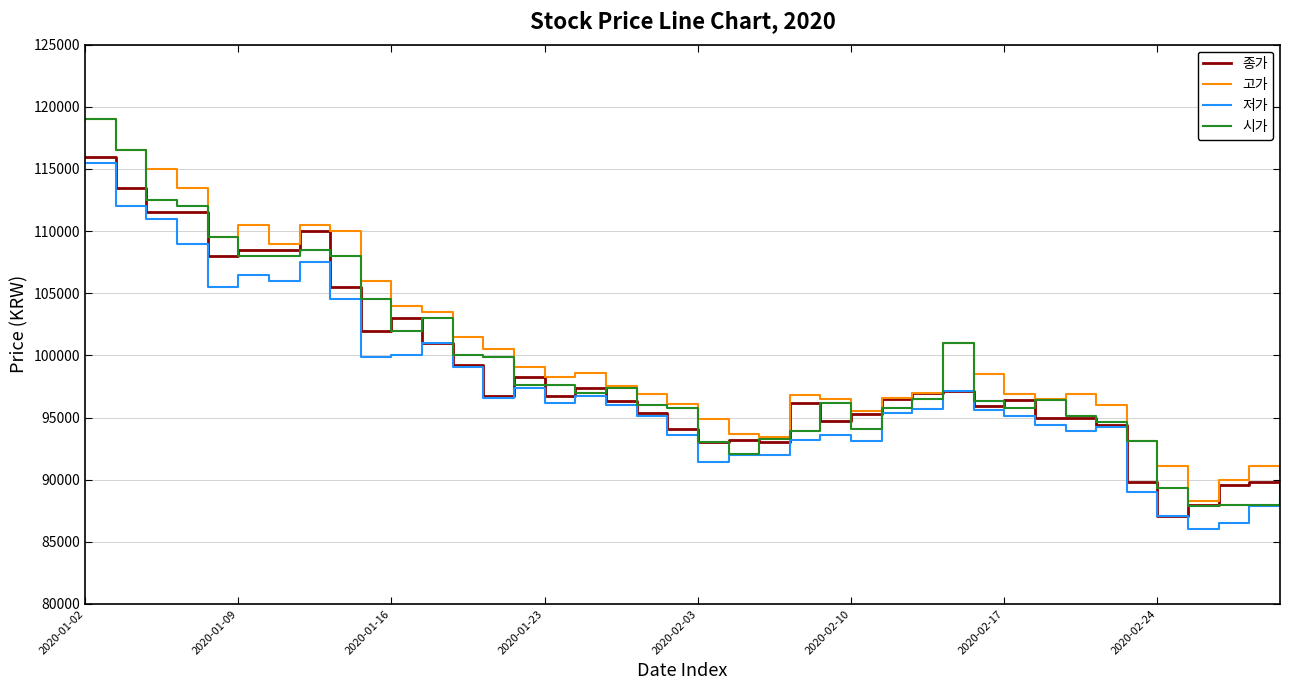

What is the highest value of the 시가 series?

119000